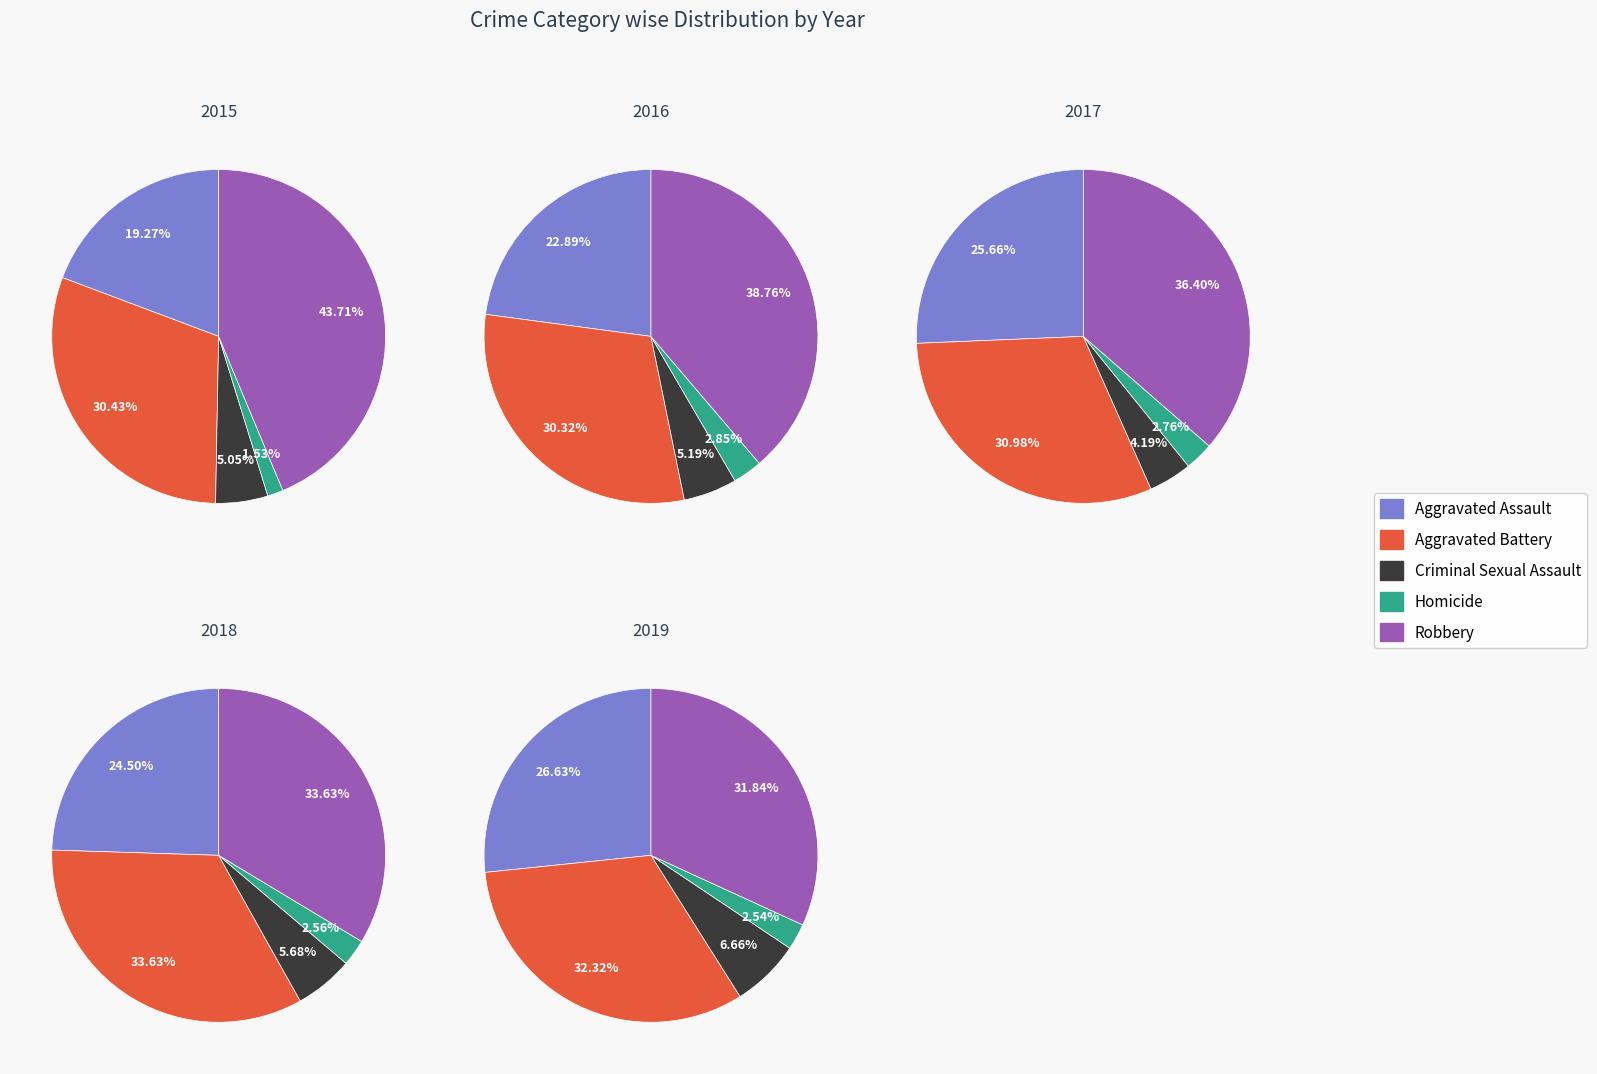

To the nearest percent, what portion does Criminal Sexual Assault represent?

6%